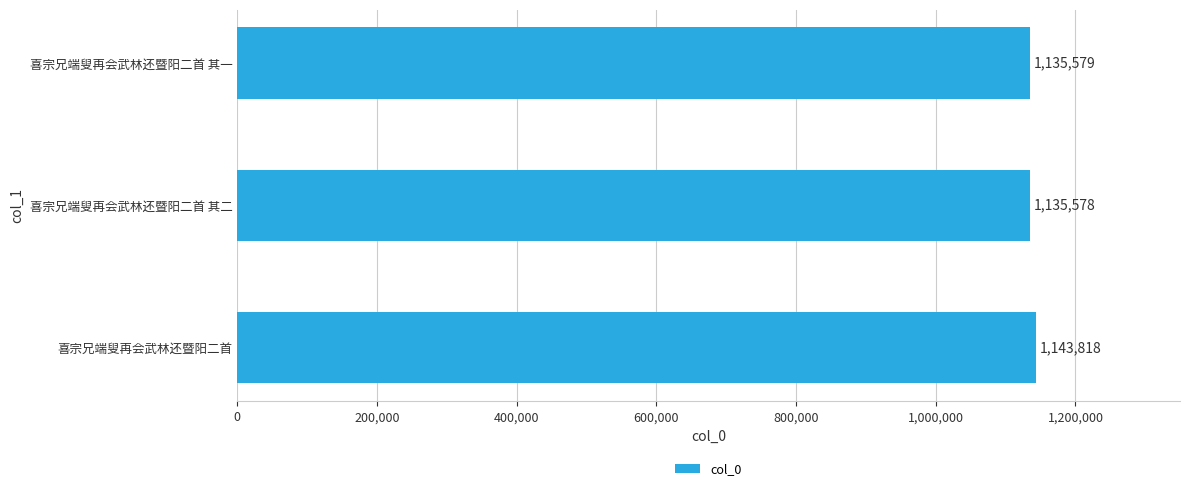

How many data points are less than 1135579?

1